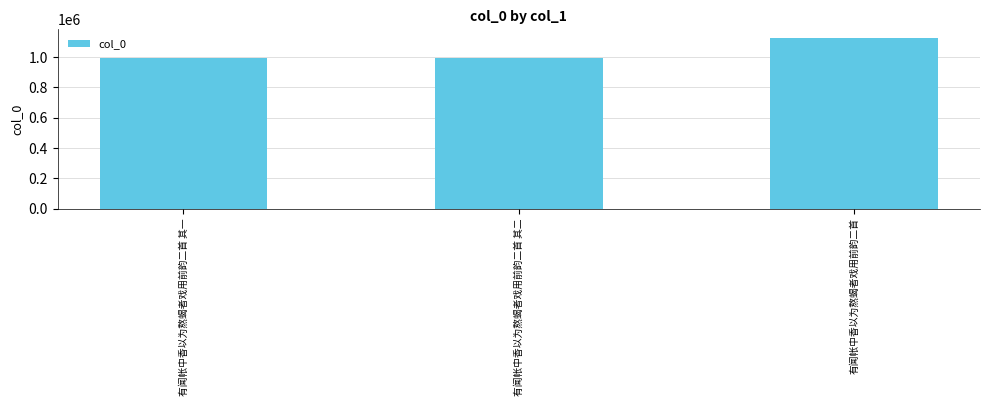

What is the sum of all values?

3121901